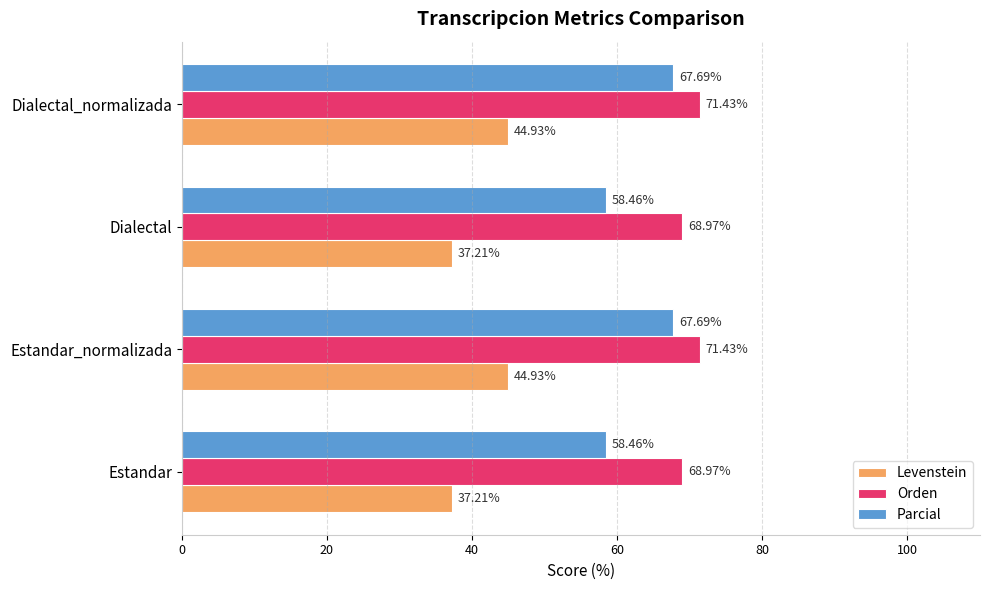

Which series has the largest total across all categories?

Orden